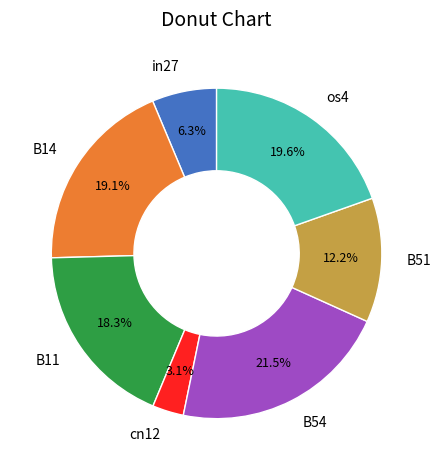

Is os4 the majority of the pie?

No